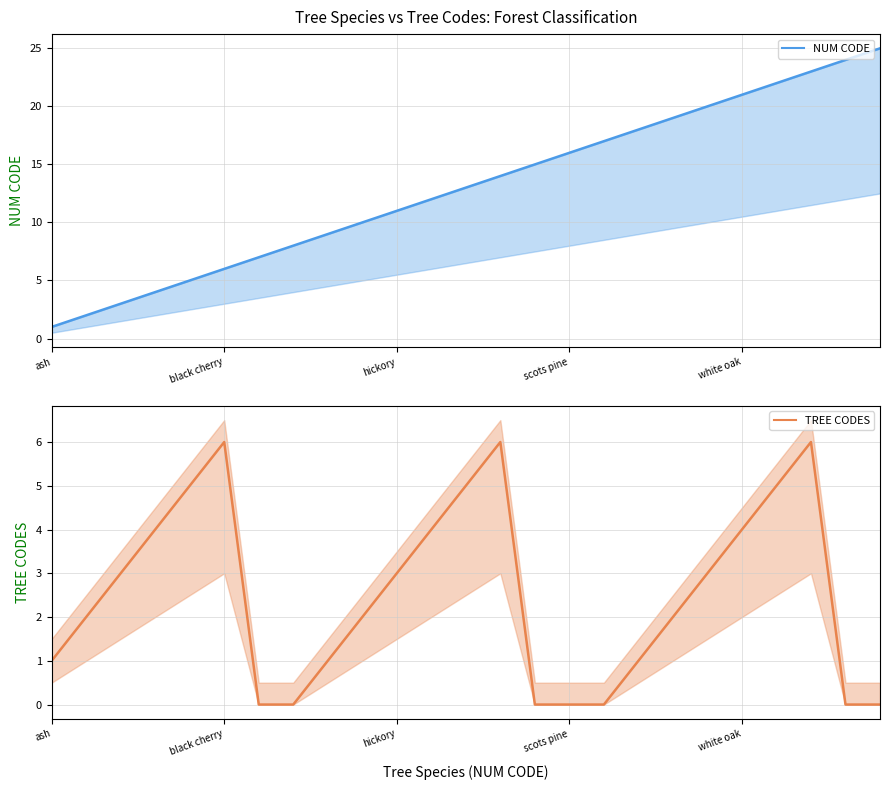

Is the value of TREE CODES at white oak greater than the value of NUM CODE at 16?

No